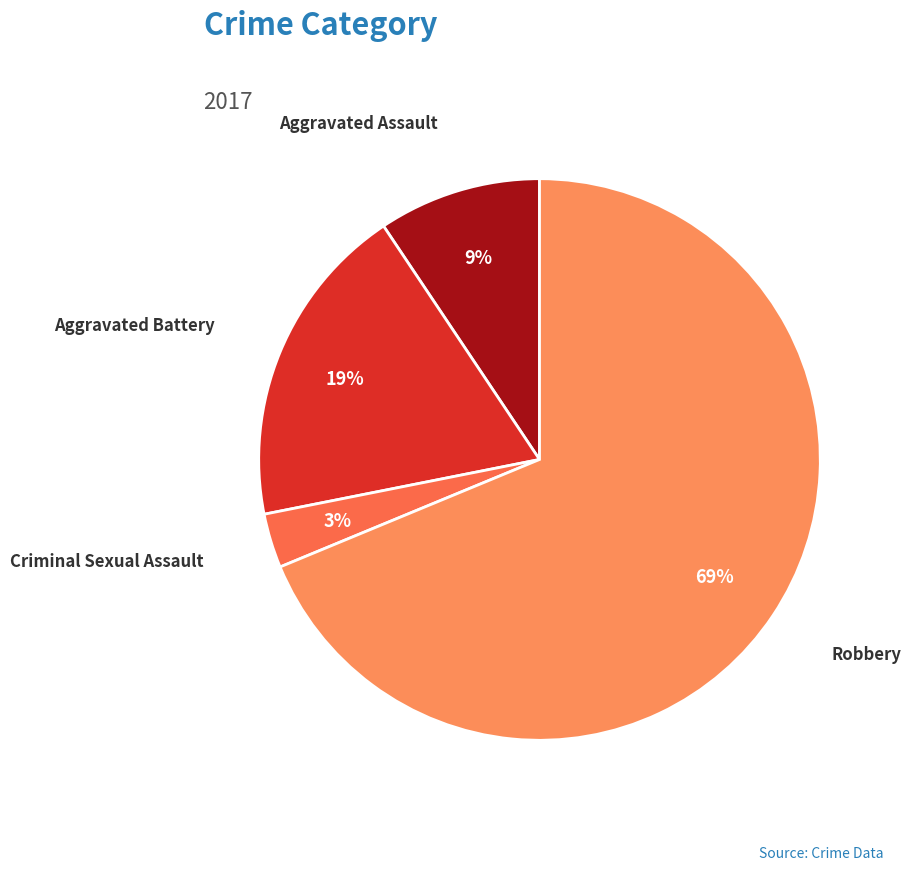

Do Robbery and Aggravated Battery together represent more than half of the pie?

Yes